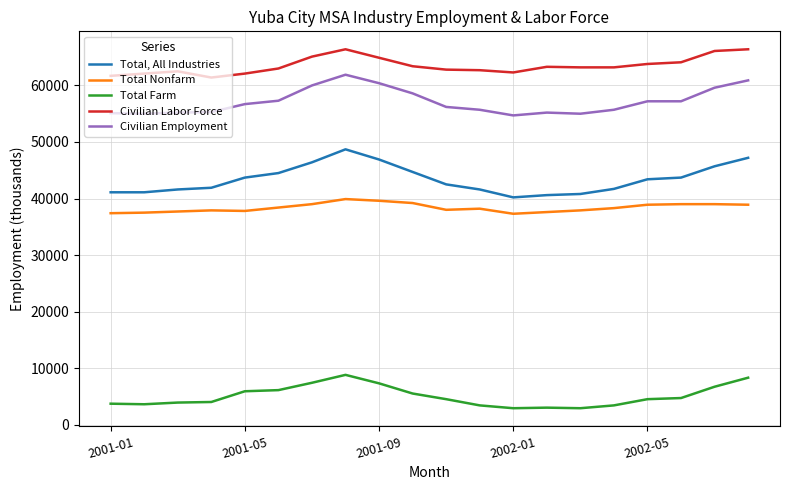

True or false: Total Farm and Total, All Industries cross at least once.

False